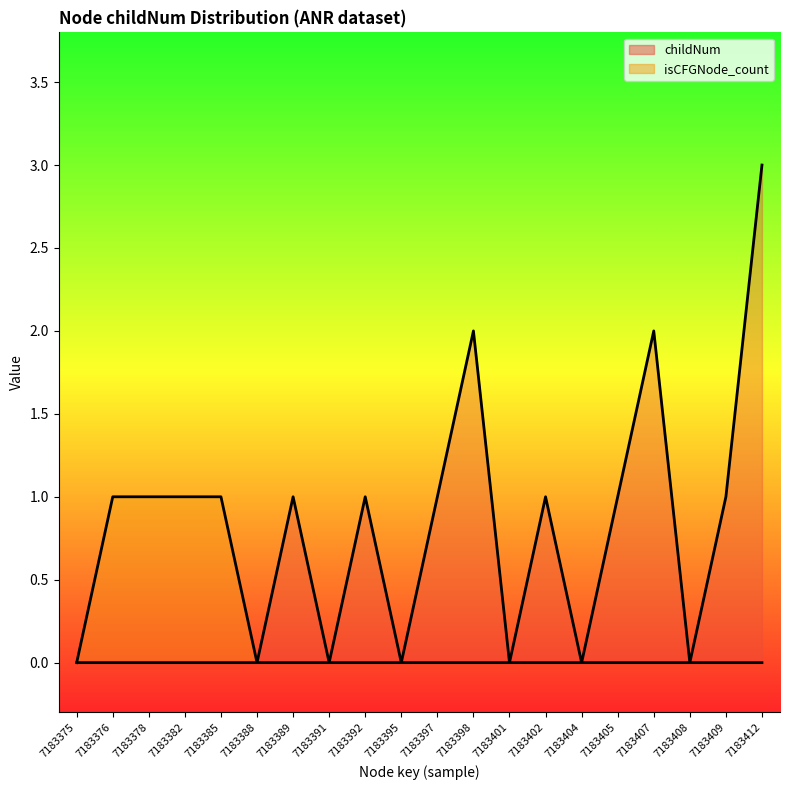

How many series are shown in this chart?

2